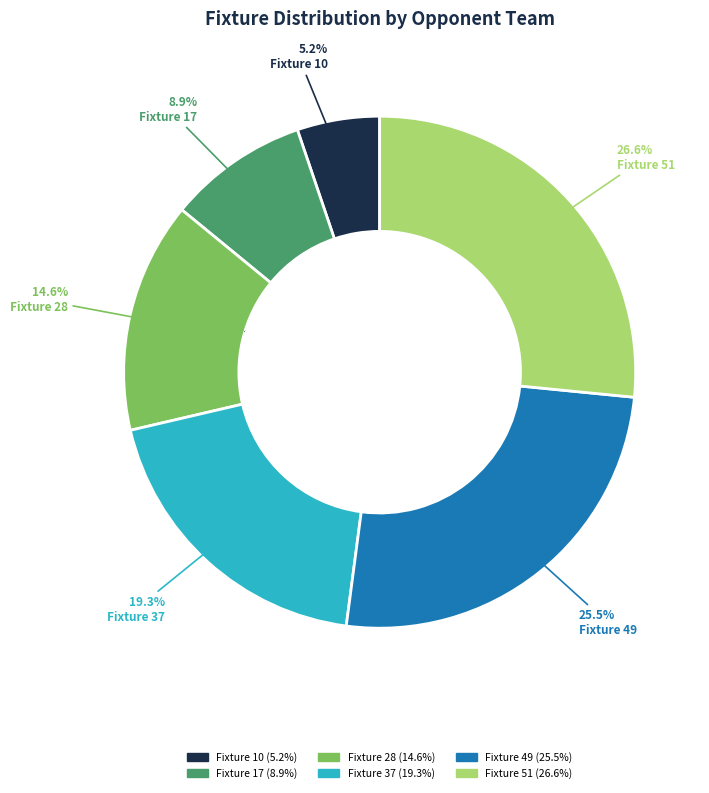

To the nearest percent, what portion does Fixture 10
(Opponent 19) represent?

5%